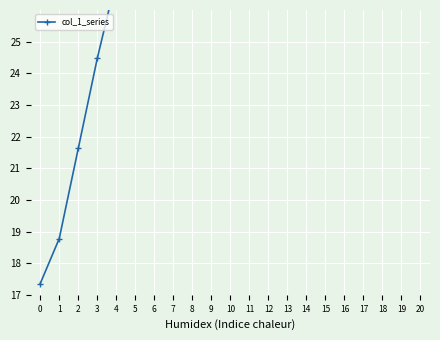

Is this an area chart (filled region under the line)?

No